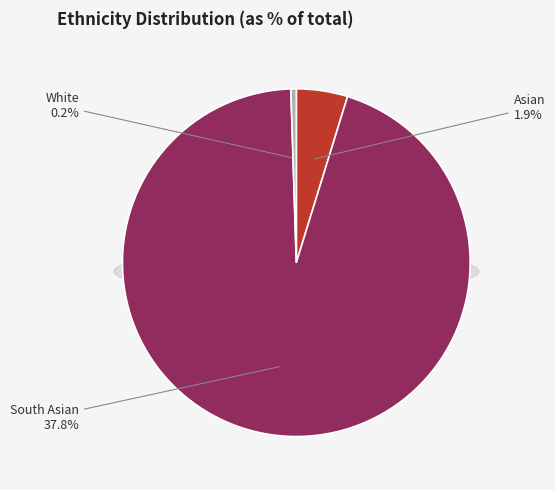

Count the number of slices in the pie.

3